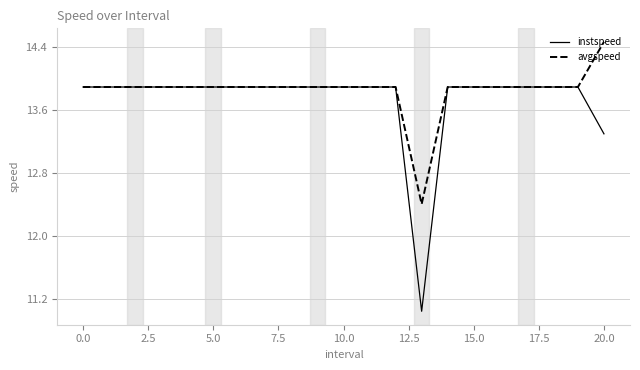

What are all the series names shown in the legend?

instspeed, avgspeed